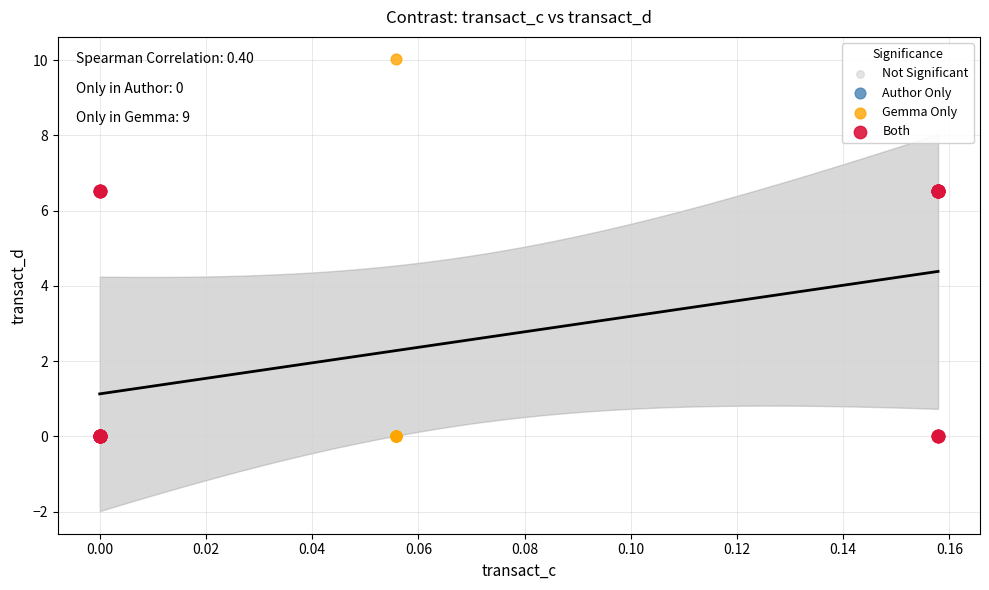

Which series contains the highest Y value?

Gemma Only